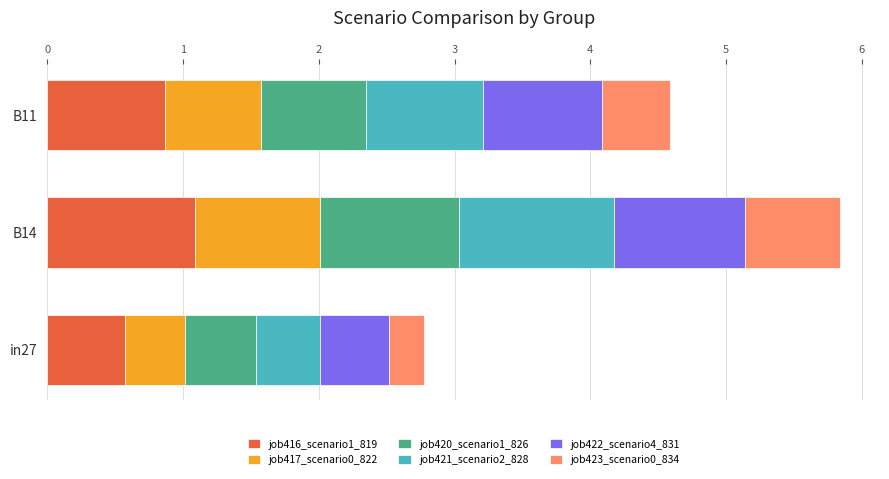

What is the sum of all job416_scenario1_819 values?

2.5